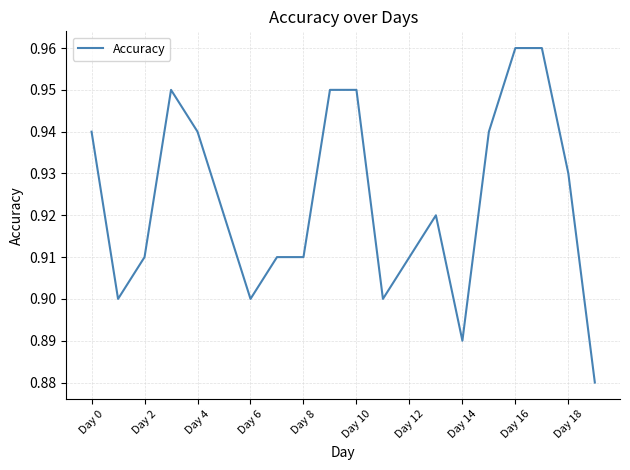

Does the chart have visible grid lines?

Yes